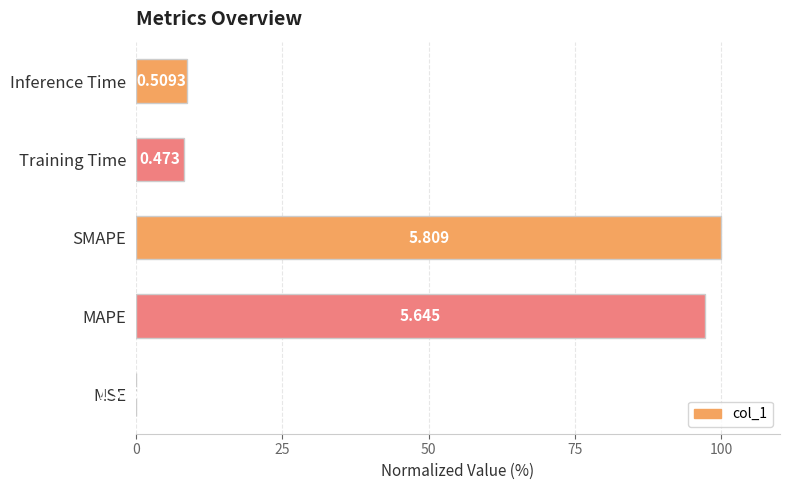

Count the number of categories in the chart.

5